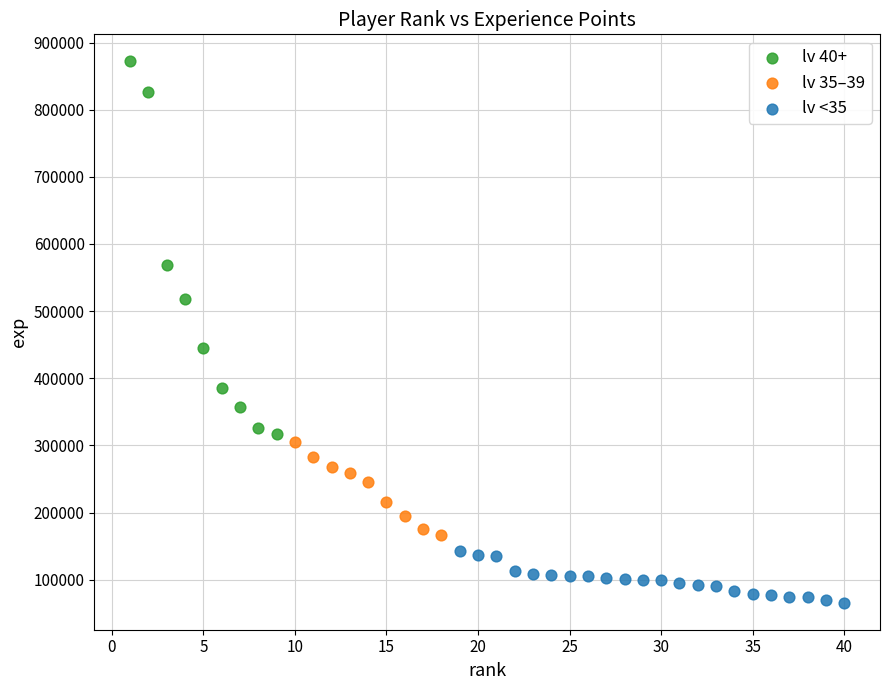

Which series has the largest Y range (max minus min)?

lv 40+